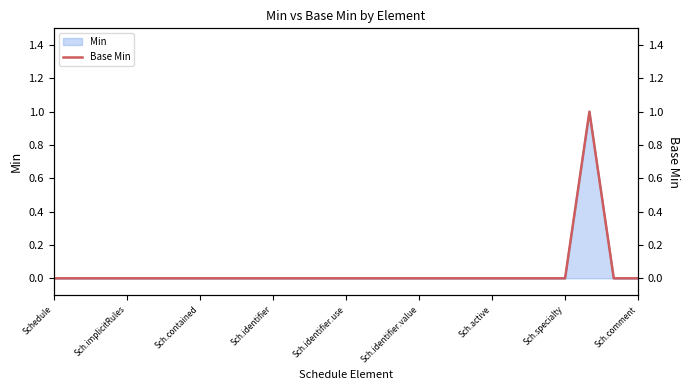

The chart shows a value of 0 at Sch.specialty. True or false?

False